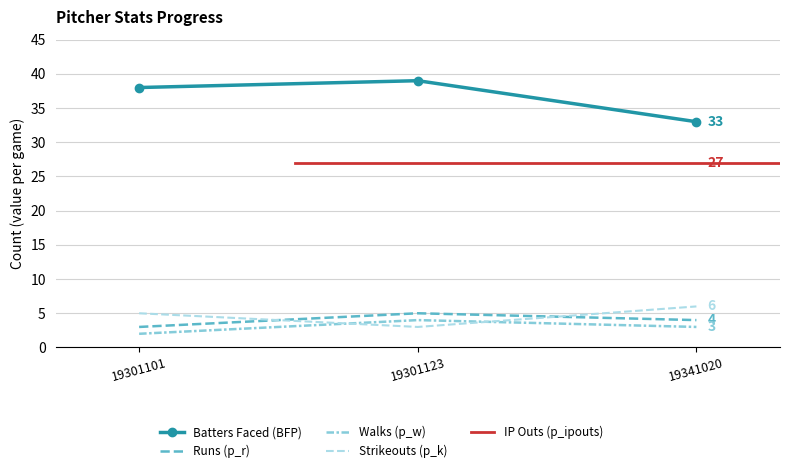

What is the minimum value for p_w?

2